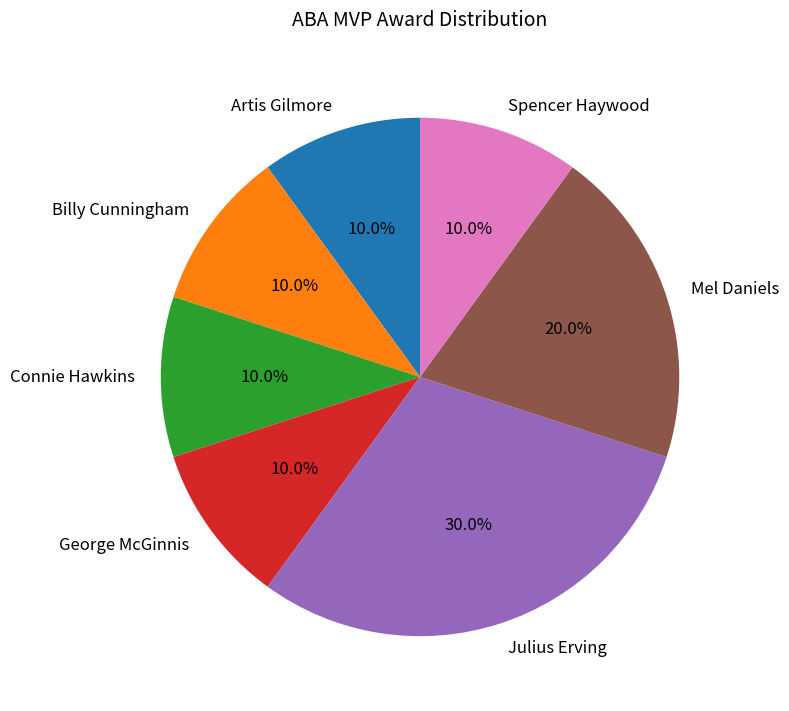

Combined, what portion of the pie is Mel Daniels and Spencer Haywood?

30.0%